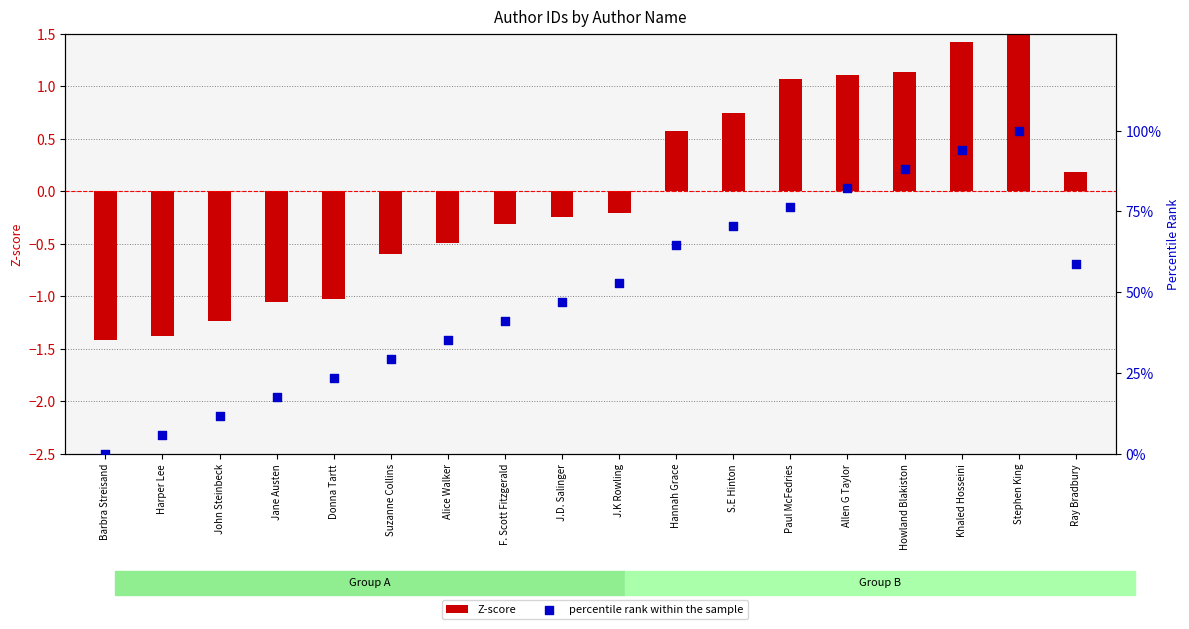

At how many categories does at least one series exceed 56?

8